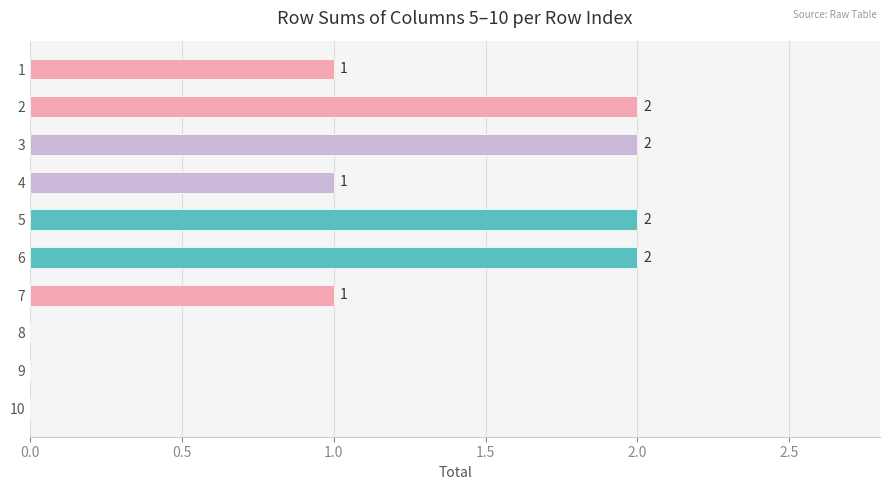

The chart shows a value of -1 at 9. True or false?

False